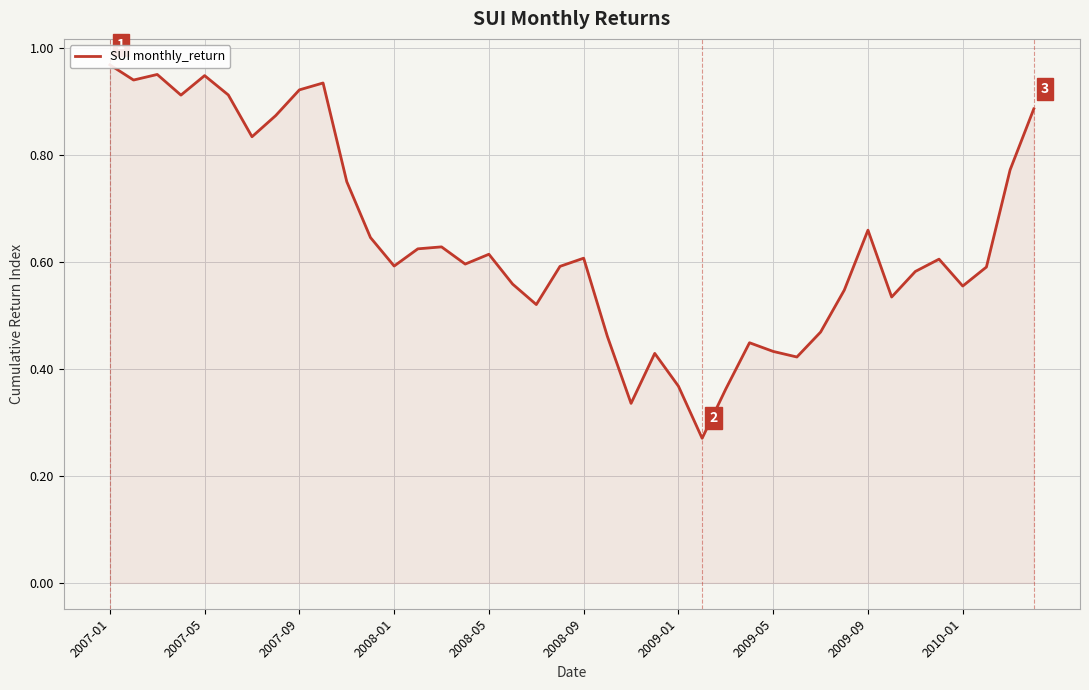

What is the value of the 27th point from the left?

0.4